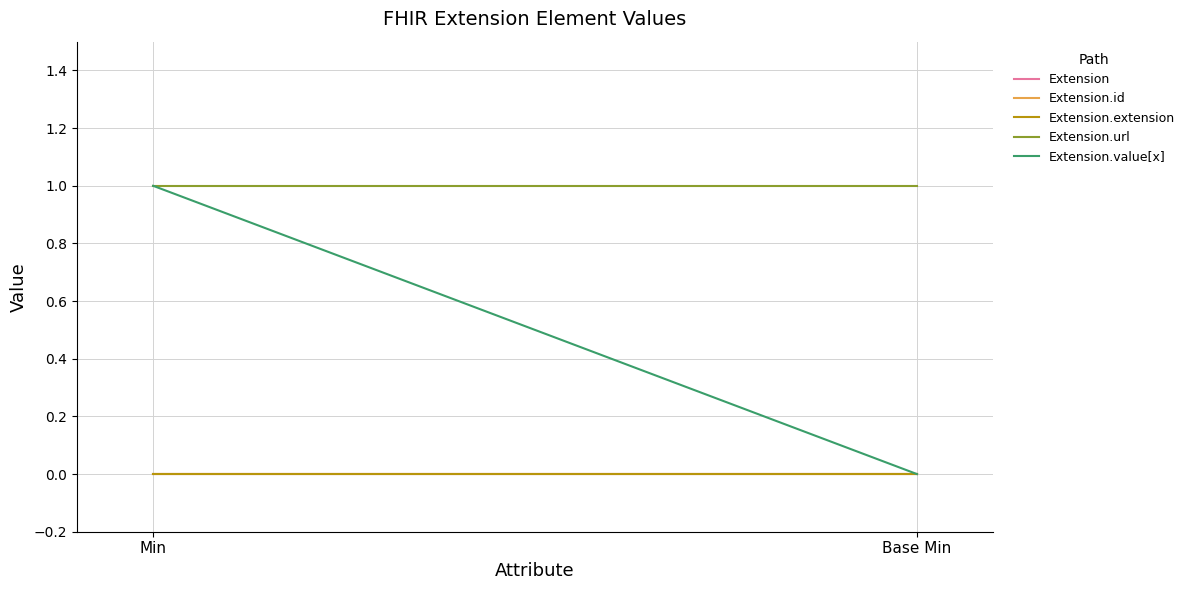

At which category is the sum across all series the highest?

Min